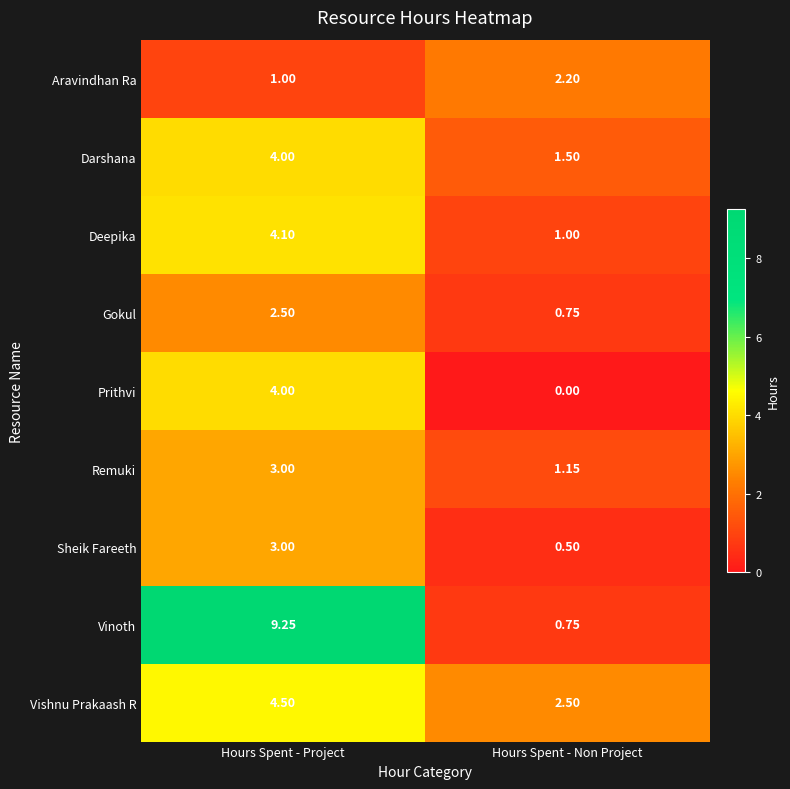

At which category is the sum across all series the highest?

Hours Spent - Project